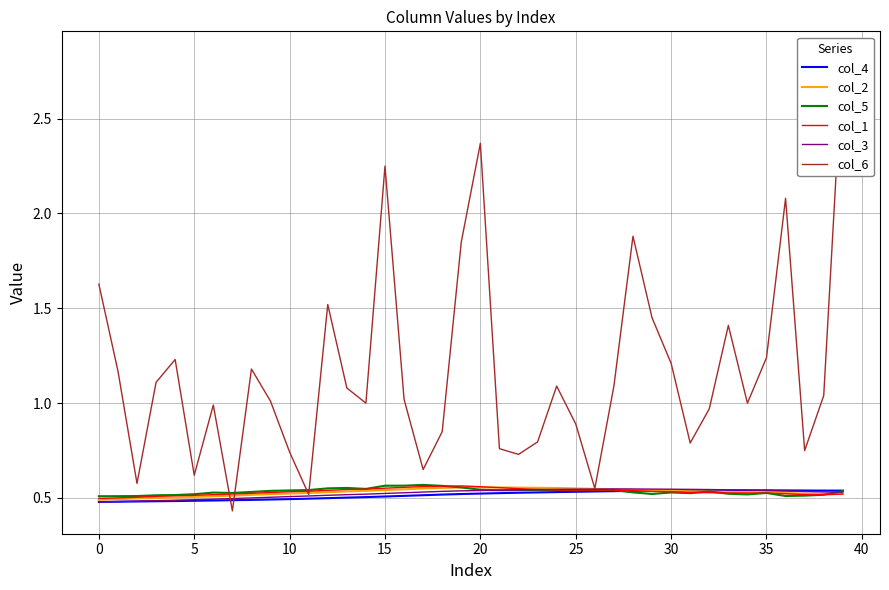

What is the difference between the col_6 values at 17 and 20?

1.7